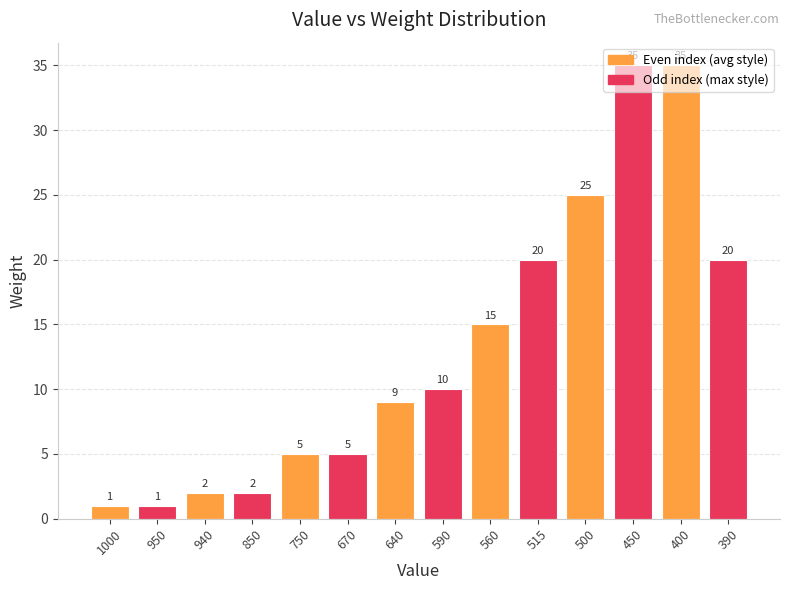

What is the value of the 5th bar from the left?

5